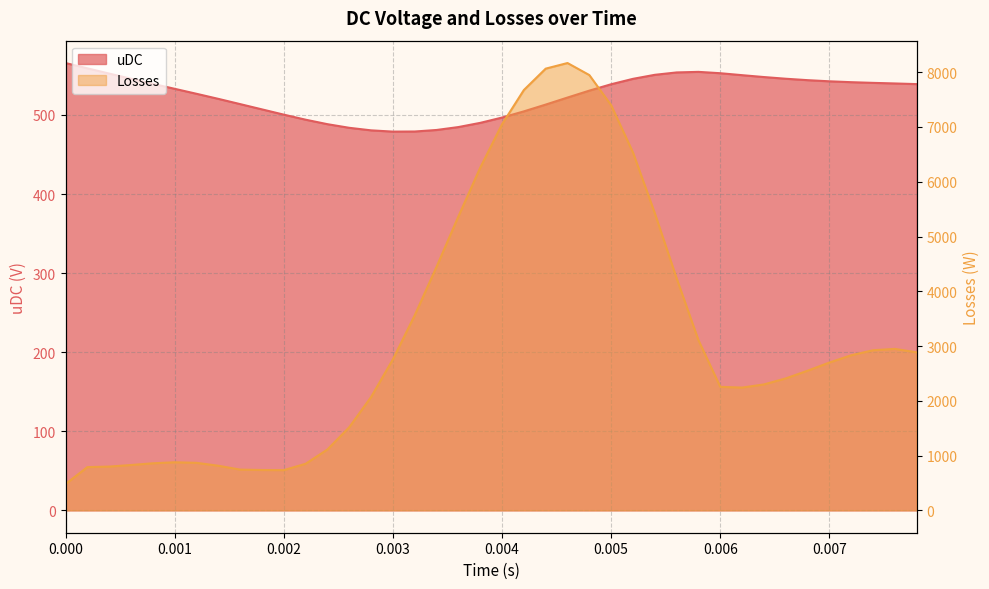

True or false: Losses has a value of 4572.4 at 21.

False